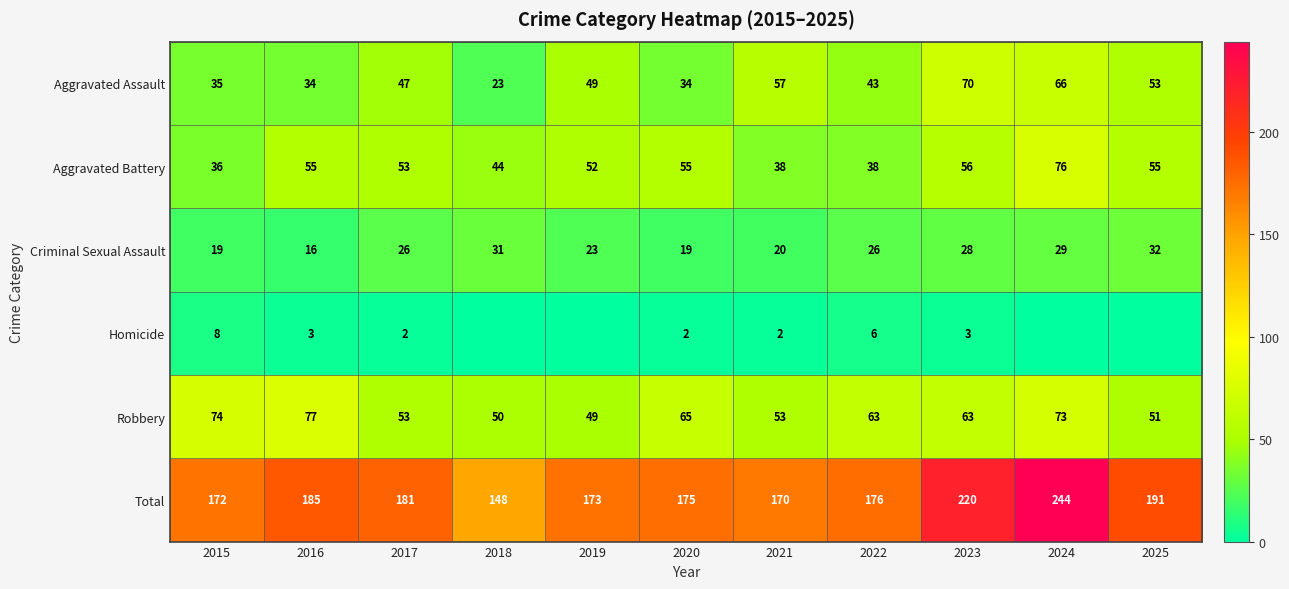

Is the value of Aggravated Battery at 2024 greater than the value of Robbery at 2025?

Yes